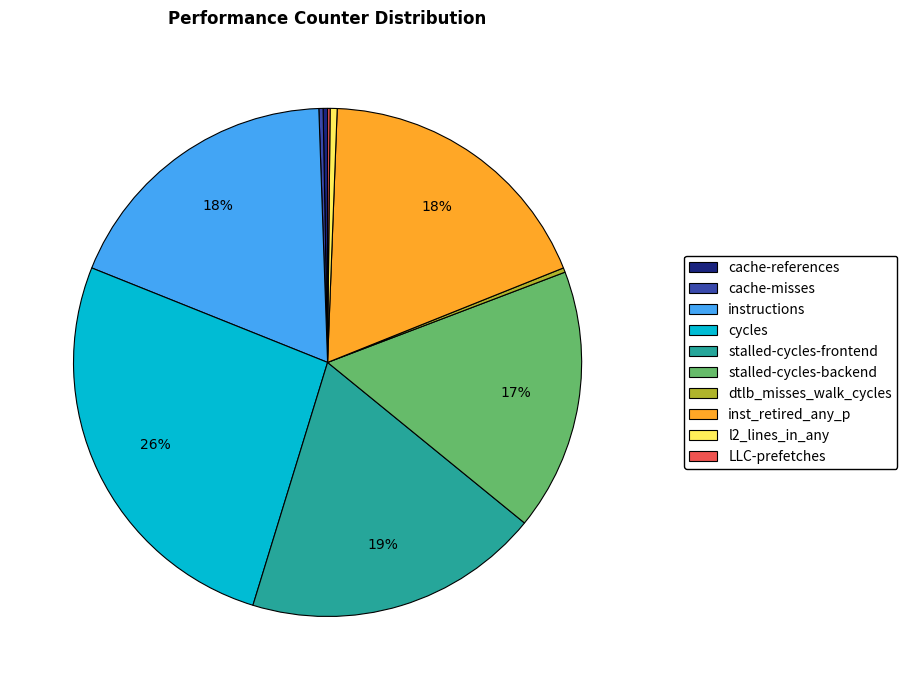

To the nearest percent, what is the average slice percentage?

10%